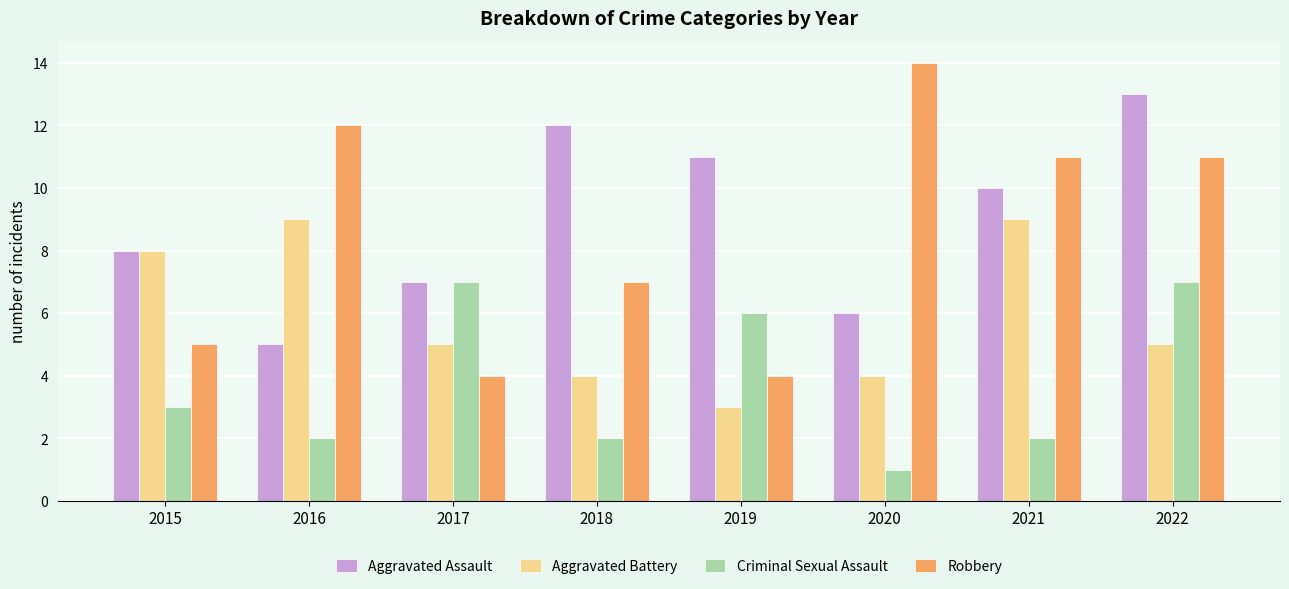

How many values in the Criminal Sexual Assault series are below 3?

4